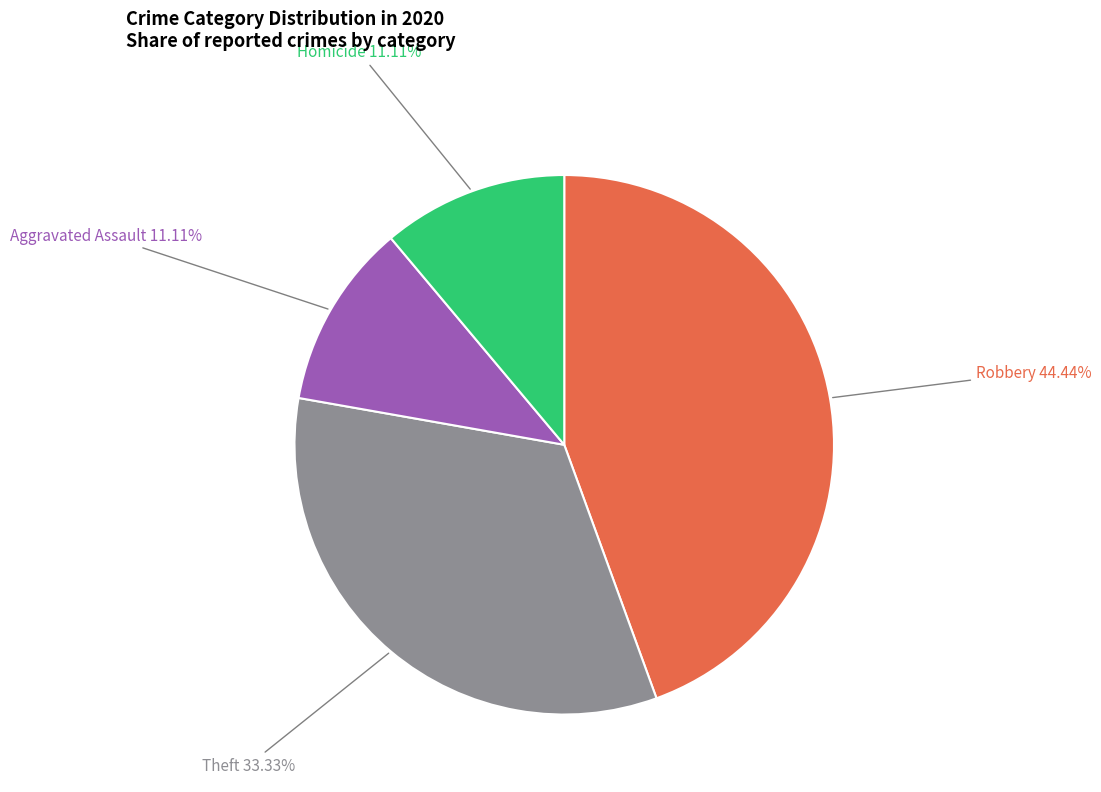

Is there any slice that represents more than half of the pie?

No